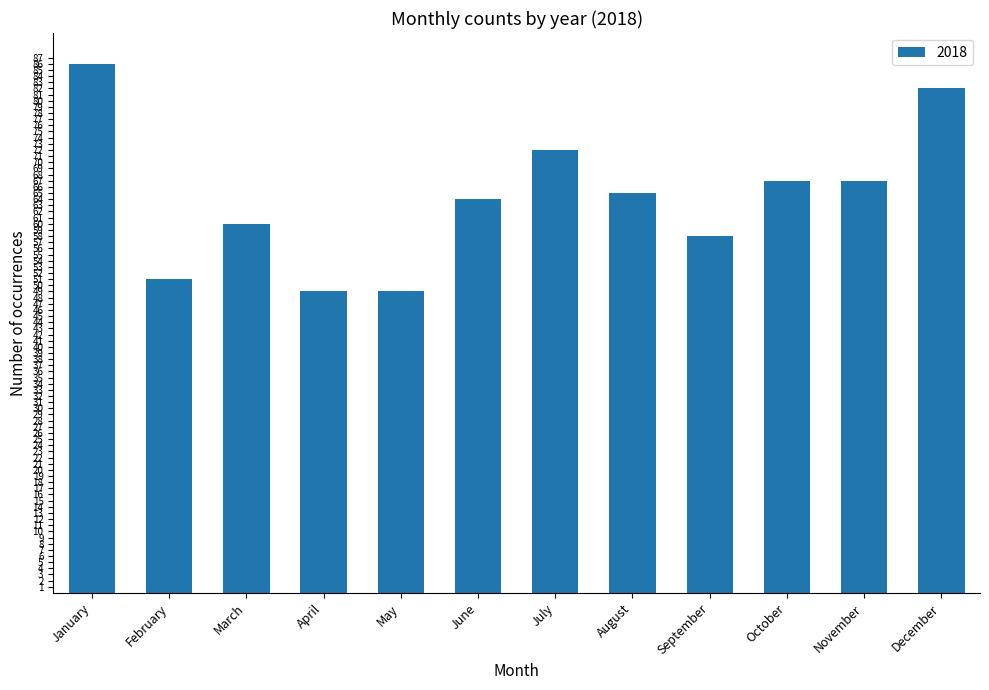

Which has a higher value, September or January?

January